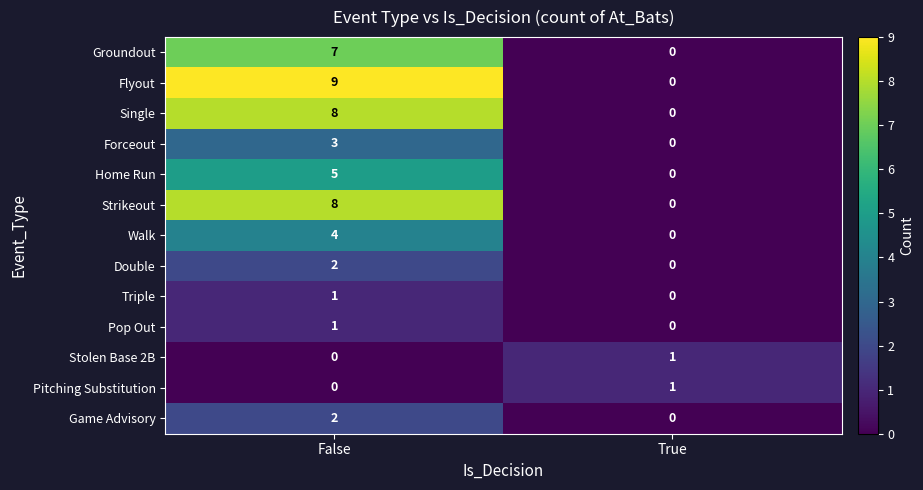

How many categories are shown in the chart?

2